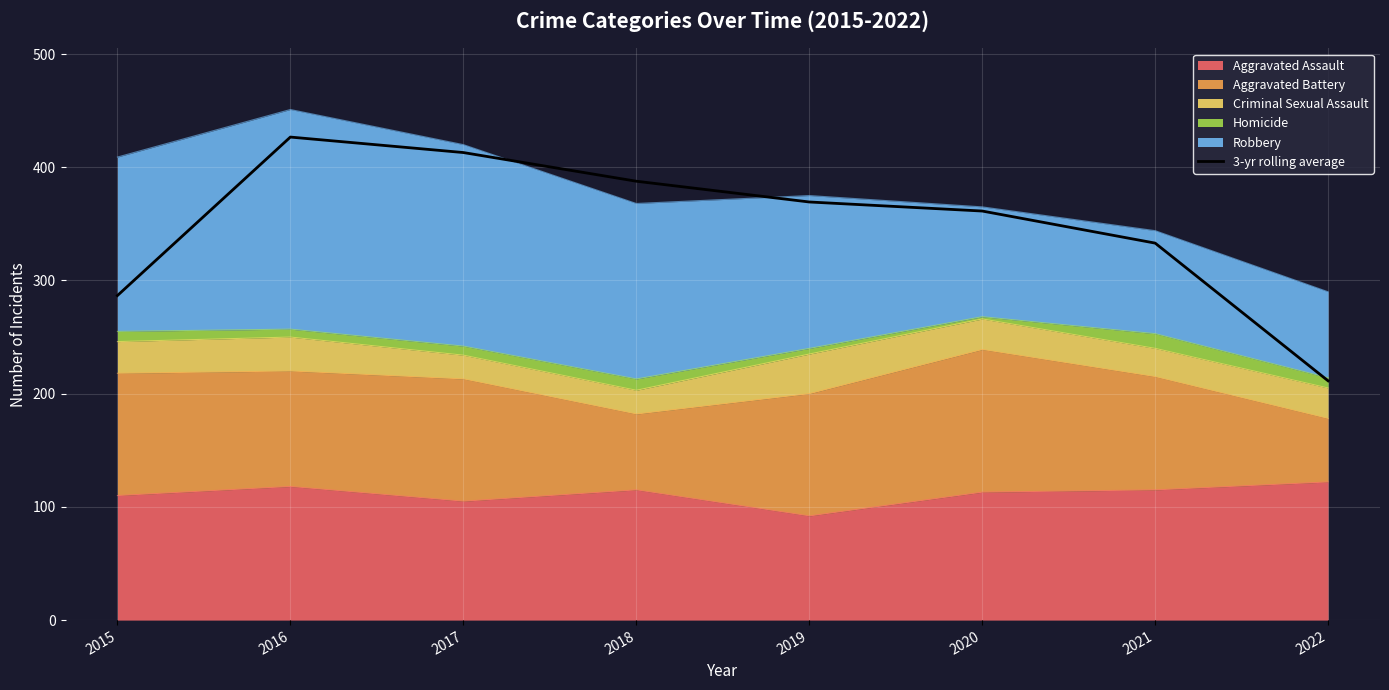

What is the smallest value displayed?

211.3